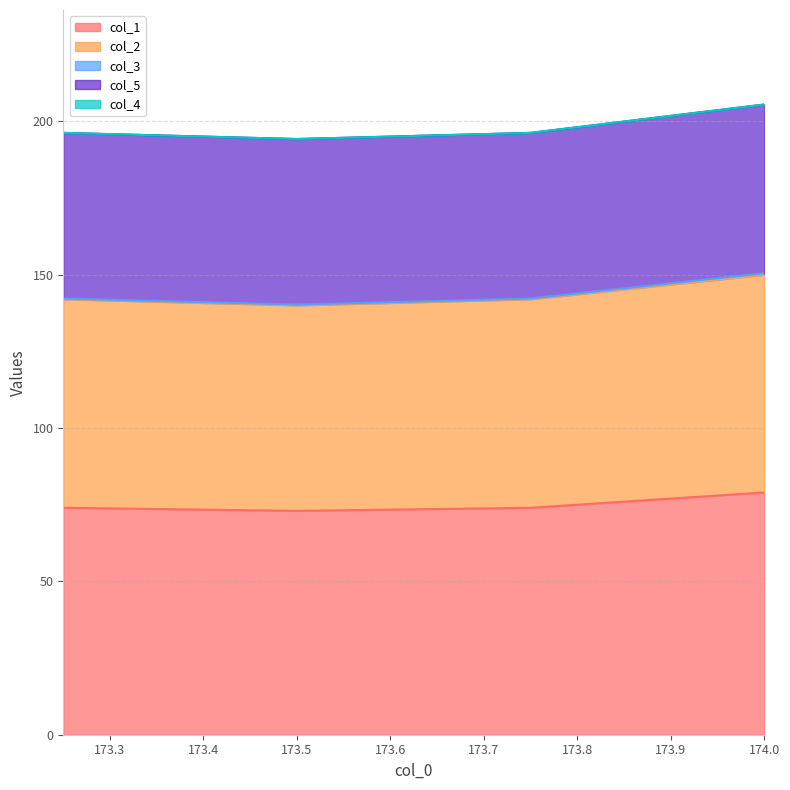

The col_5 series shows 205.5 at 174.0. True or false?

True